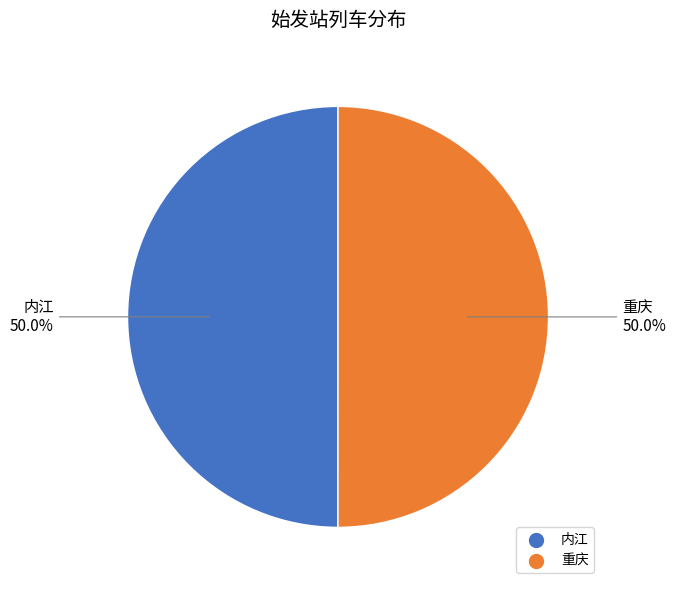

Is the sum of 内江 and 重庆 greater than half?

Yes